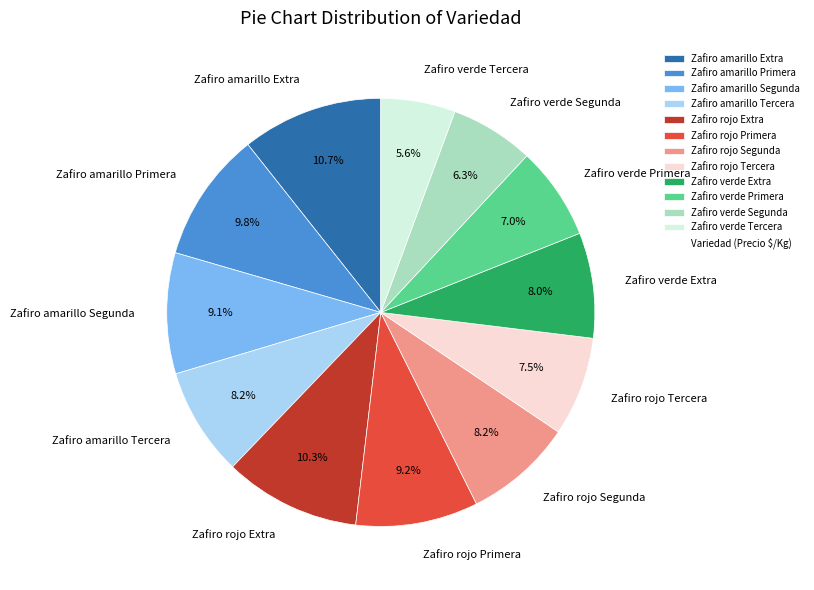

To the nearest percent, what is the average slice percentage?

8%